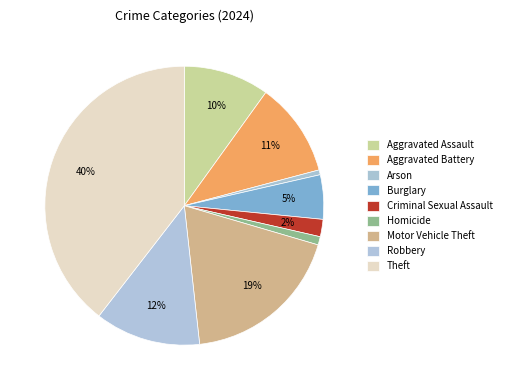

Rank the categories by value from highest to lowest.

Theft, Motor Vehicle Theft, Robbery, Aggravated Battery, Aggravated Assault, Burglary, Criminal Sexual Assault, Homicide, Arson